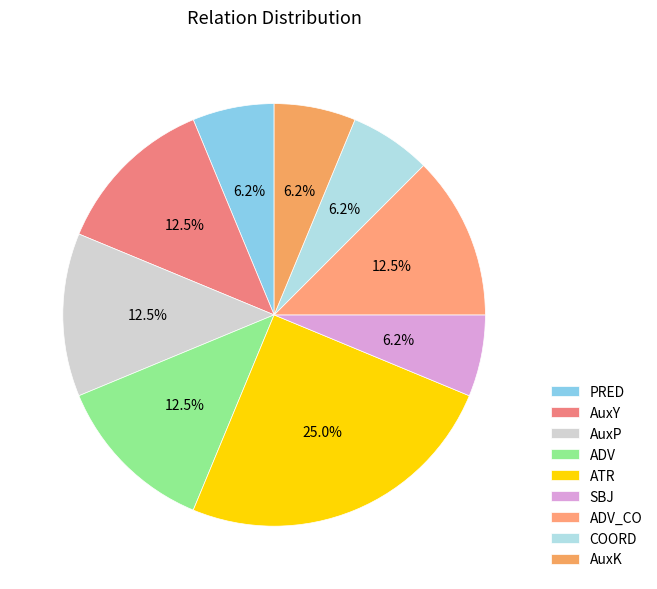

Is AuxP the majority of the pie?

No